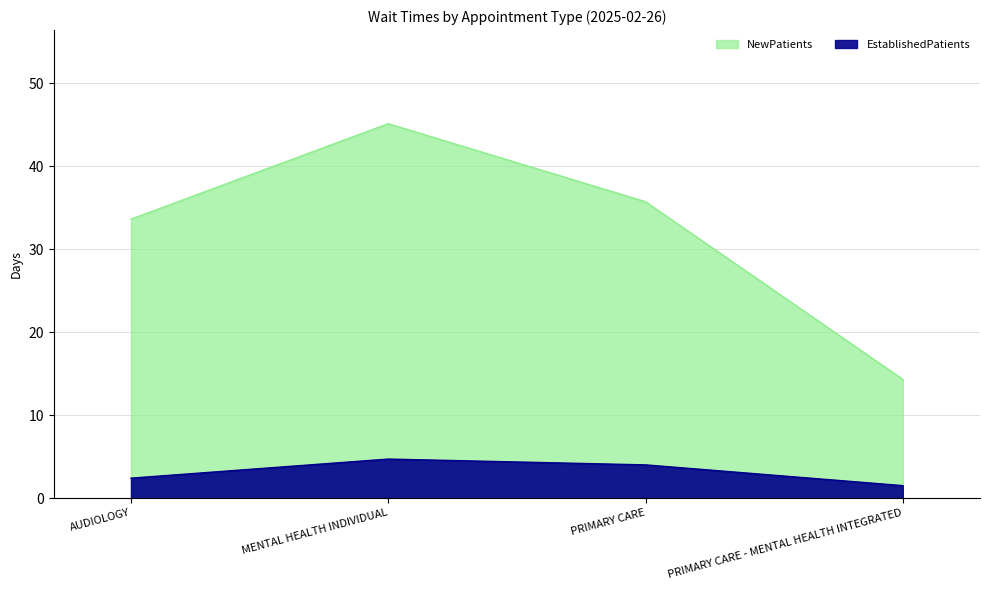

How many interior local peaks does the NewPatients series have?

1